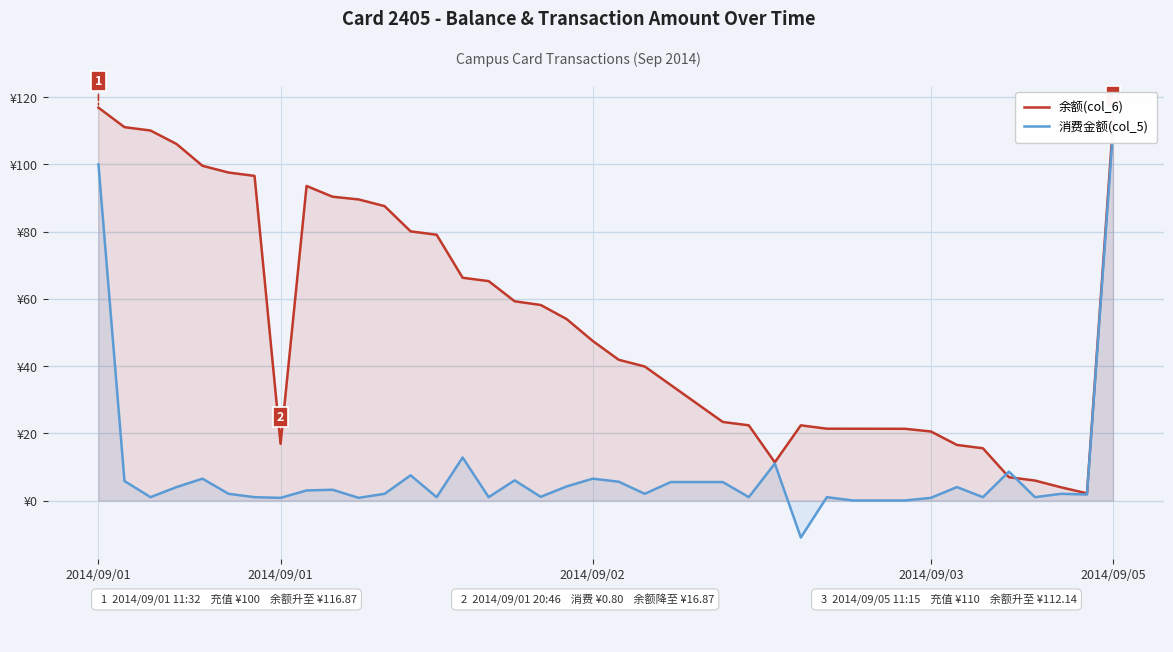

Where is 消费金额(col_5) nearest to the value 49?

14